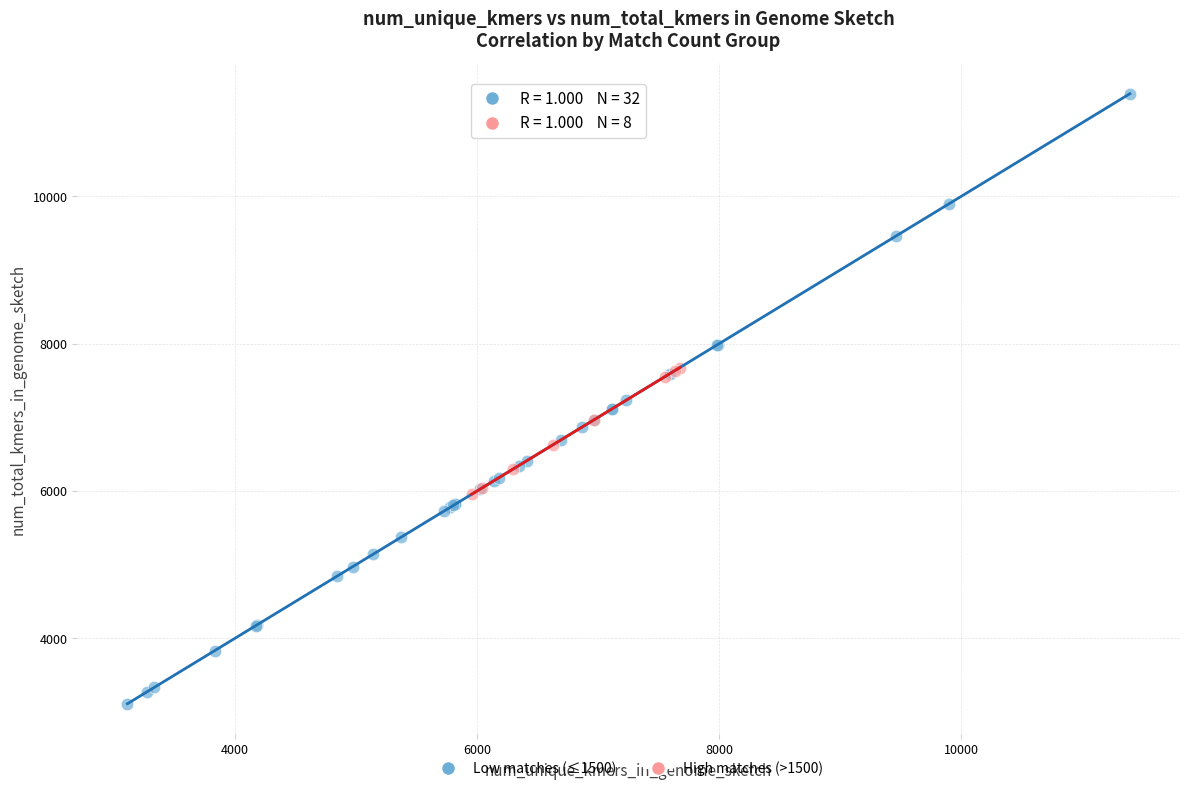

What are all the series names shown in the legend?

Low matches (≤1500), High matches (>1500)